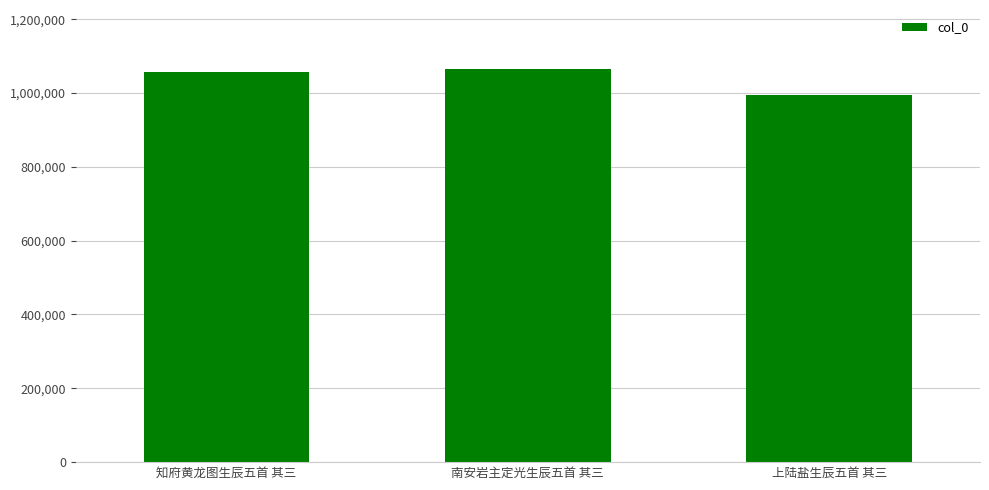

At which label is the value closest to 1029883?

知府黄龙图生辰五首 其三